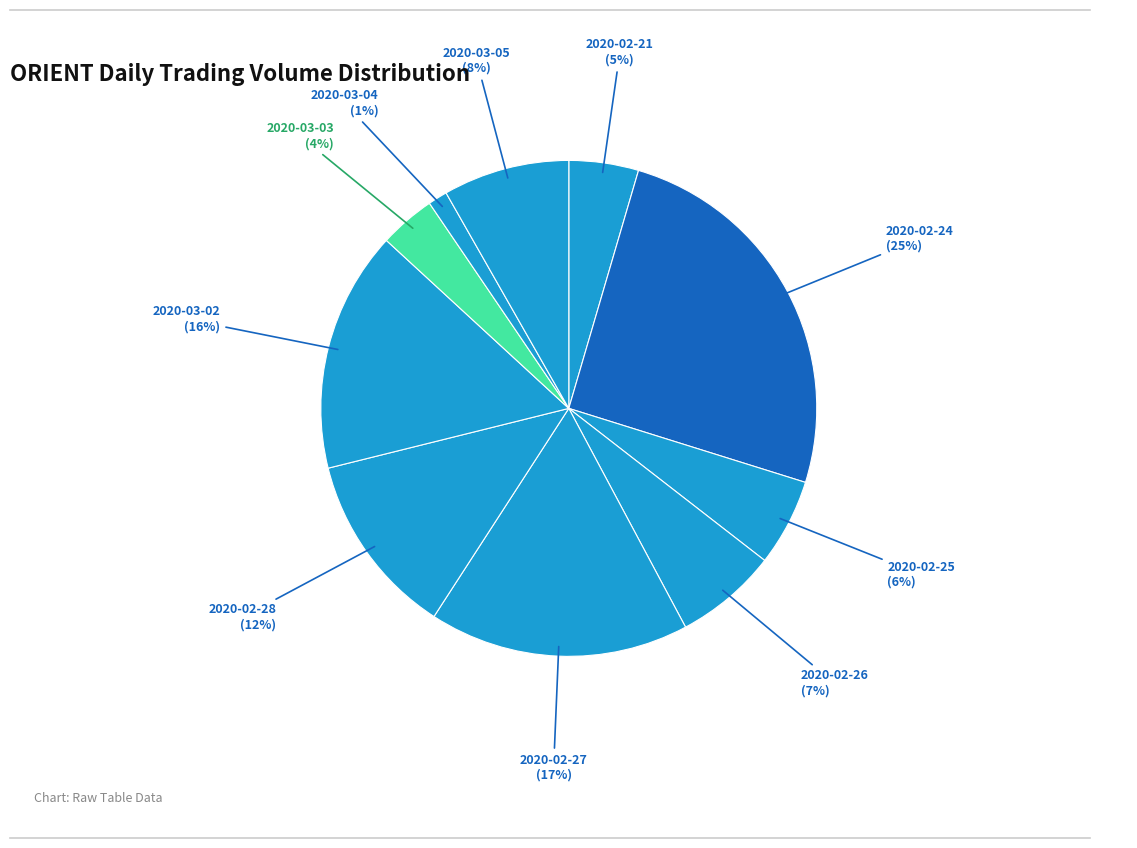

To the nearest percent, what portion does 2020-02-24 represent?

25%